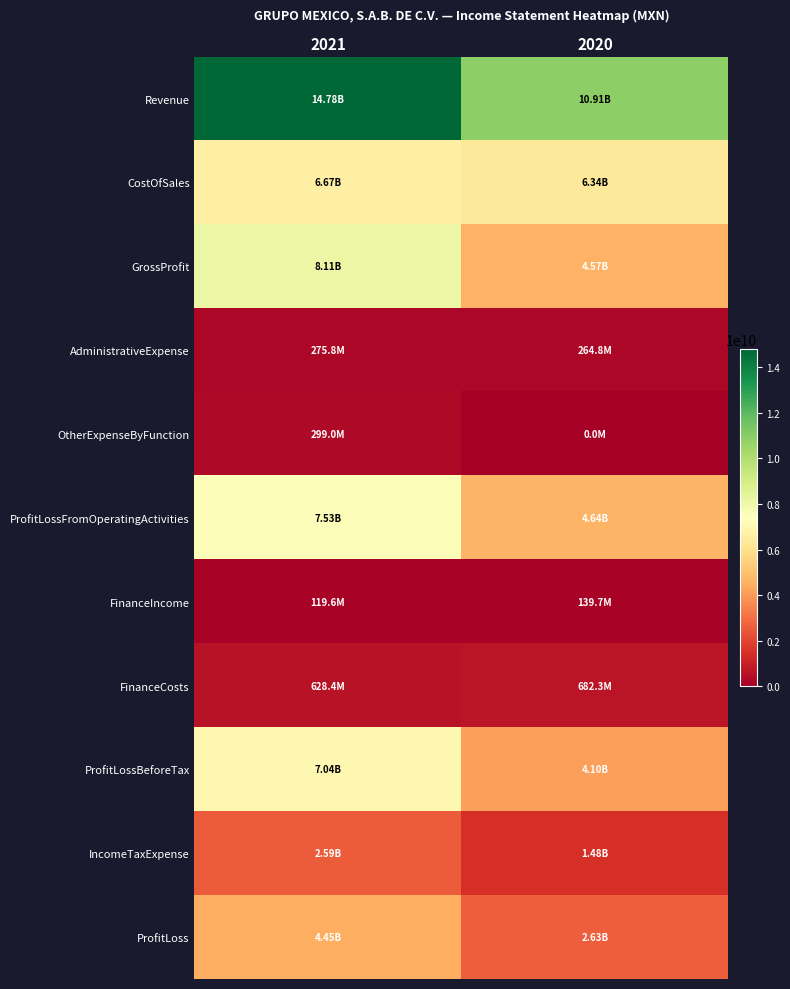

Reading left to right, what are all the values shown in this chart?

Revenue: 2021=14776738000	2020=10909181000
CostOfSales: 2021=6668550000	2020=6343871000
GrossProfit: 2021=8108188000	2020=4565310000
AdministrativeExpense: 2021=275826000	2020=264778000
OtherExpenseByFunction: 2021=299005000	2020=0
ProfitLossFromOperatingActivities: 2021=7533357000	2020=4643720000
FinanceIncome: 2021=119596000	2020=139658000
FinanceCosts: 2021=628427000	2020=682309000
ProfitLossBeforeTax: 2021=7041014000	2020=4103940000
IncomeTaxExpense: 2021=2593551000	2020=1476473000
ProfitLoss: 2021=4447463000	2020=2627467000